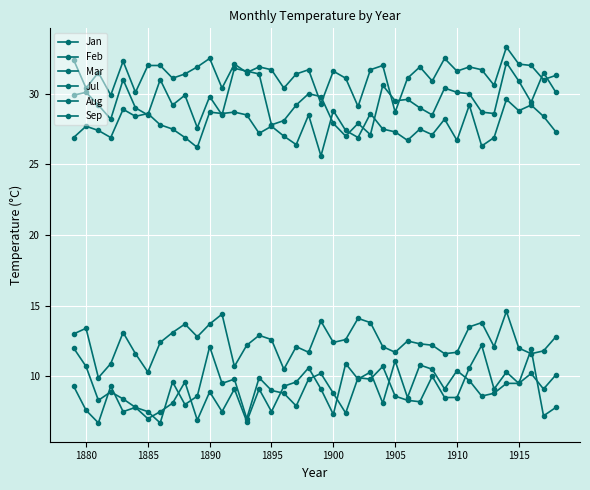

Does the chart have visible grid lines?

Yes